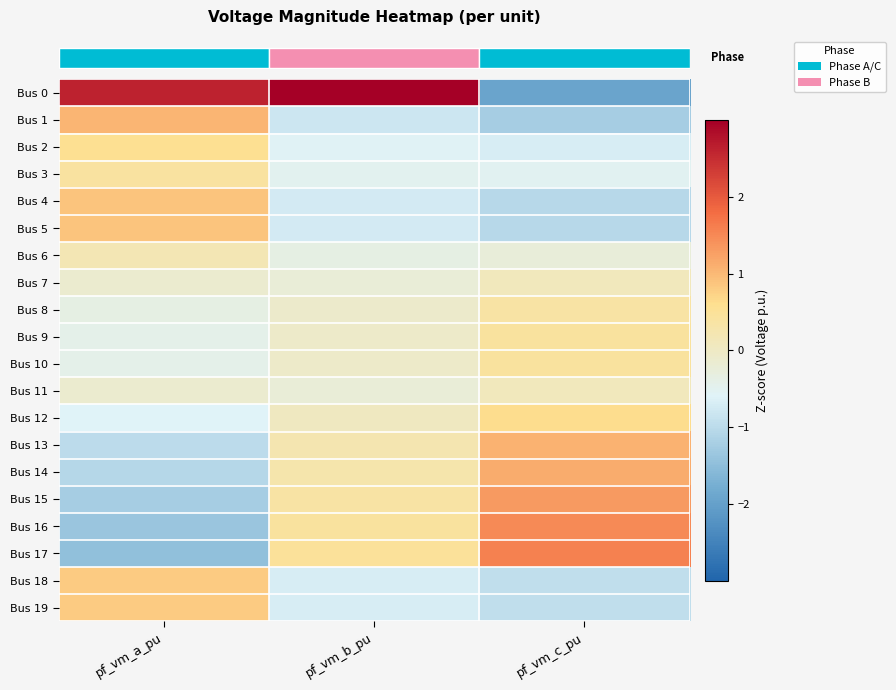

At which category is the sum across all series the highest?

pf_vm_a_pu